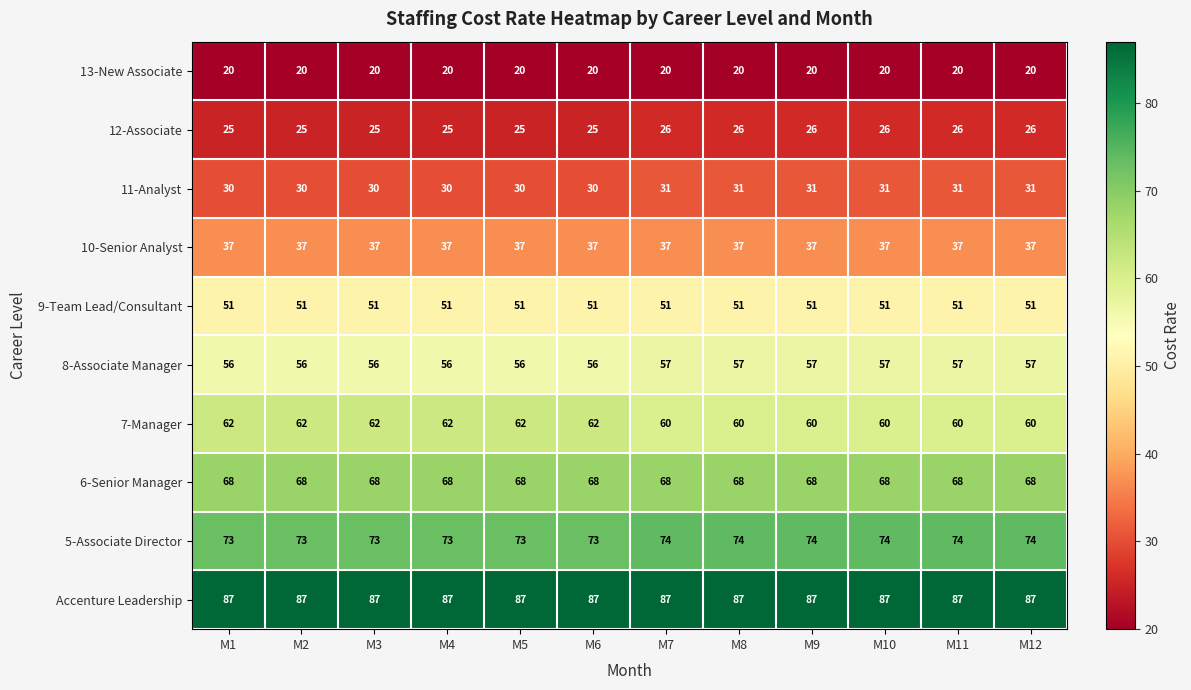

What is the difference between the highest and lowest values at M3?

67